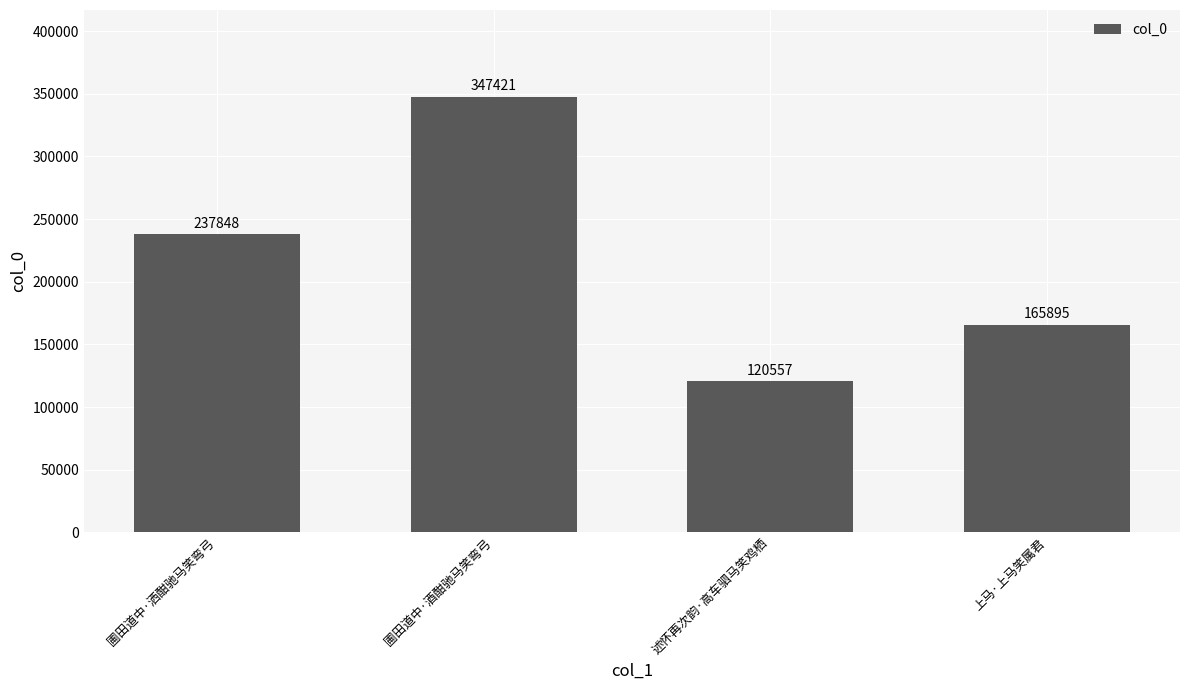

Where is the data nearest to the value 233989?

圃田道中·洒酣驰马笑弯弓